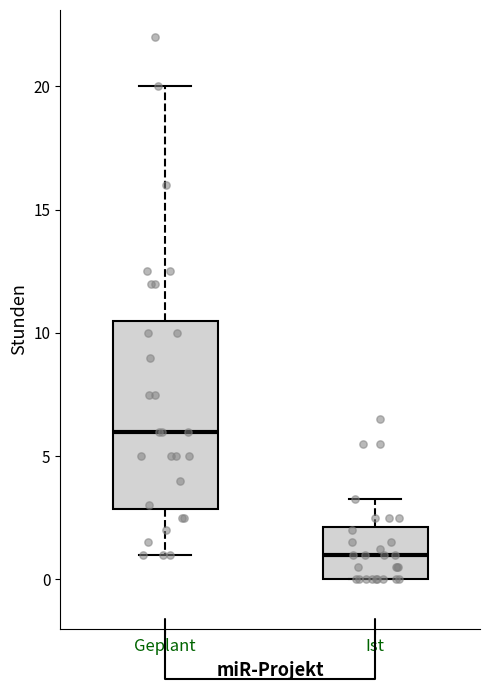

Reading left to right, read every box against the y-axis: the position of its median line, the range the box covers, and the ends of its whiskers. The values are not printed on the chart, so give them approximately, as read against the axis.

Geplant: median 6.0, box 3.0 to 10.5, whiskers 1.0 to 20.0
Ist: median 1.0, box 0.0 to 2.0, whiskers 0.0 to 3.5